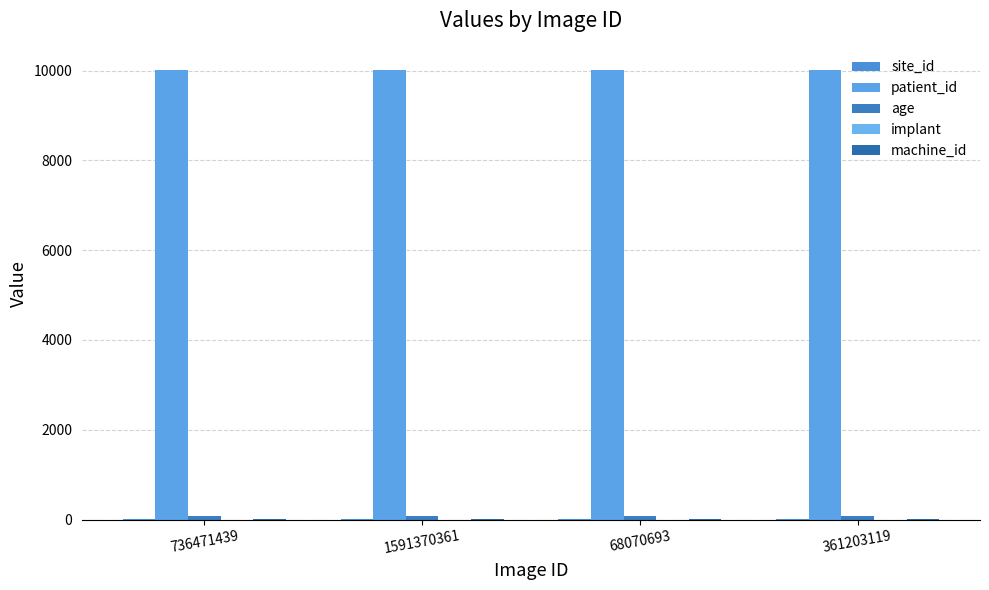

How many categories are shown in the chart?

4